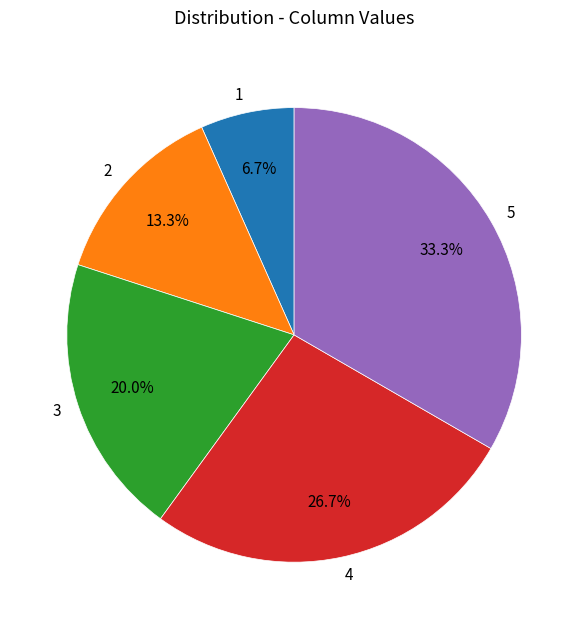

To the nearest percent, what percentage of the pie is 4?

27%